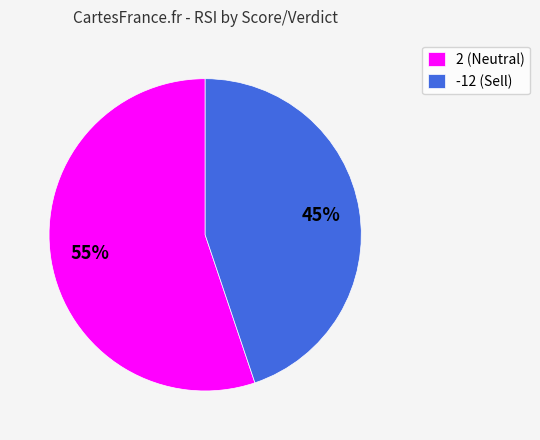

Does -12 (Sell) account for over 50% of the chart?

No